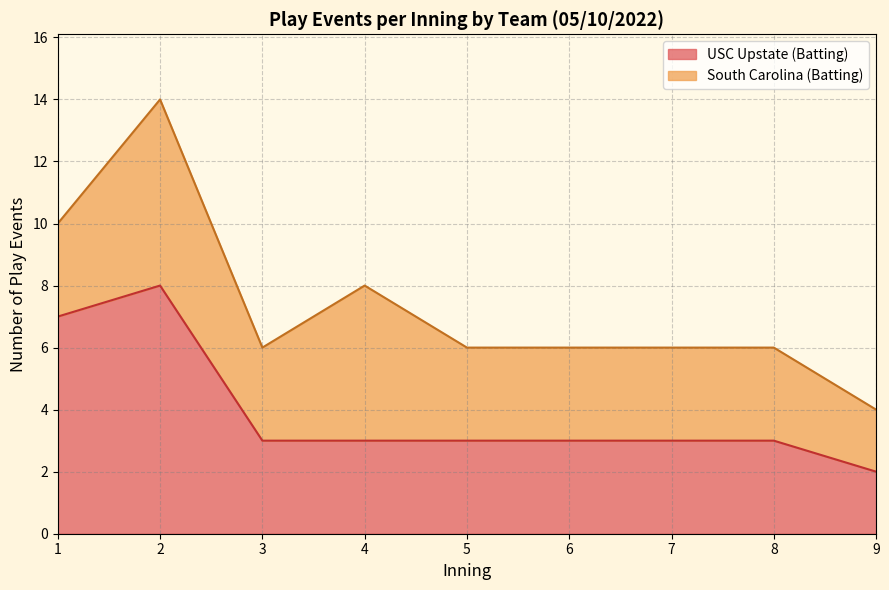

True or false: USC Upstate (Batting) has a value of 3 at 6.

True